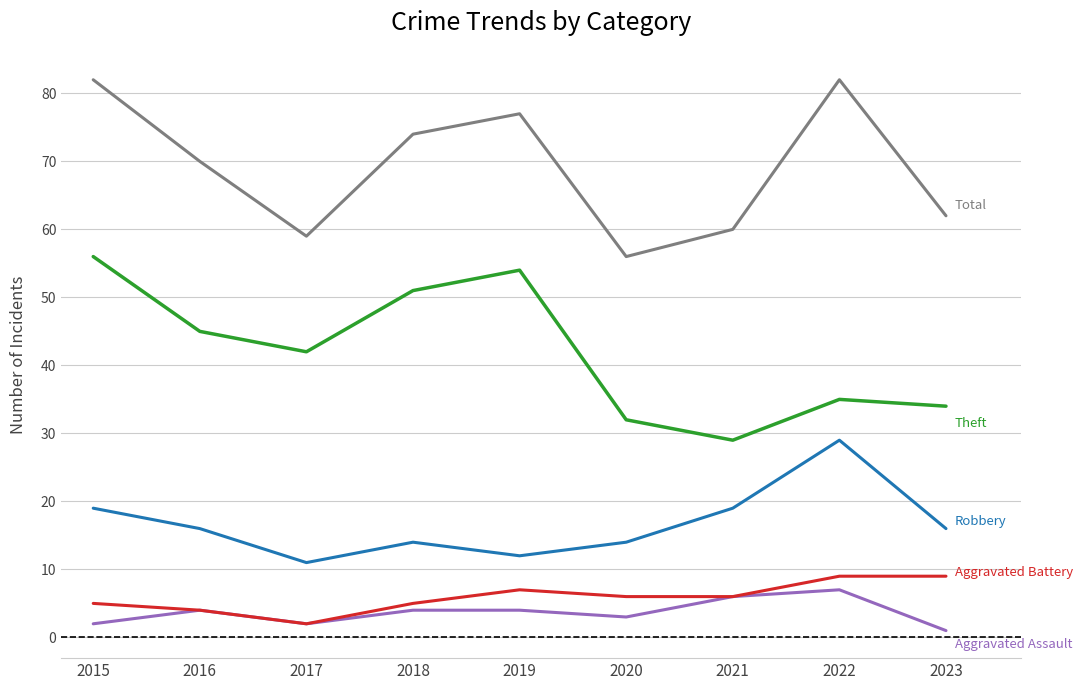

What is the greatest value displayed?

82